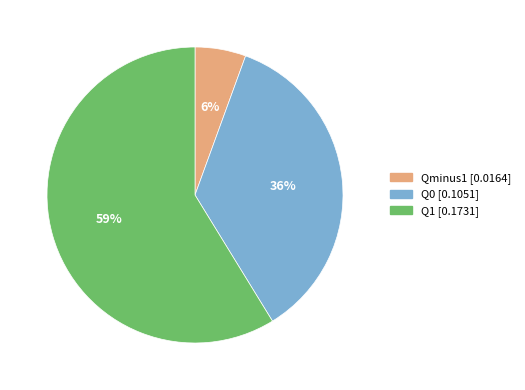

Does any single category account for the majority?

Yes